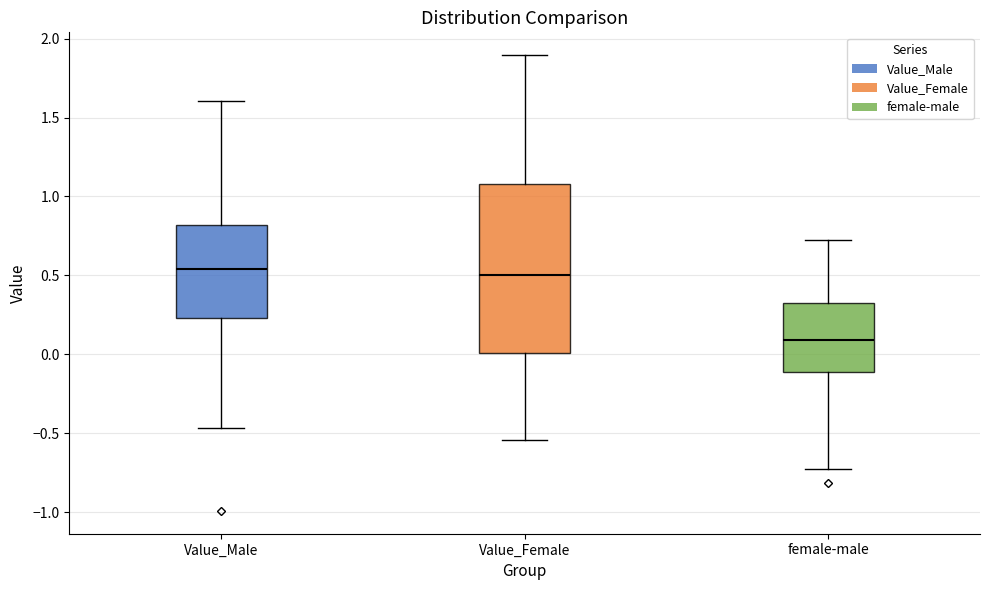

Reading left to right, read every box against the y-axis: the position of its median line, the range the box covers, and the ends of its whiskers. The values are not printed on the chart, so give them approximately, as read against the axis.

Value_Male: median 0.55, box 0.25 to 0.80, whiskers -0.45 to 1.60
Value_Female: median 0.50, box 0.00 to 1.10, whiskers -0.55 to 1.90
female-male: median 0.10, box -0.10 to 0.35, whiskers -0.70 to 0.70